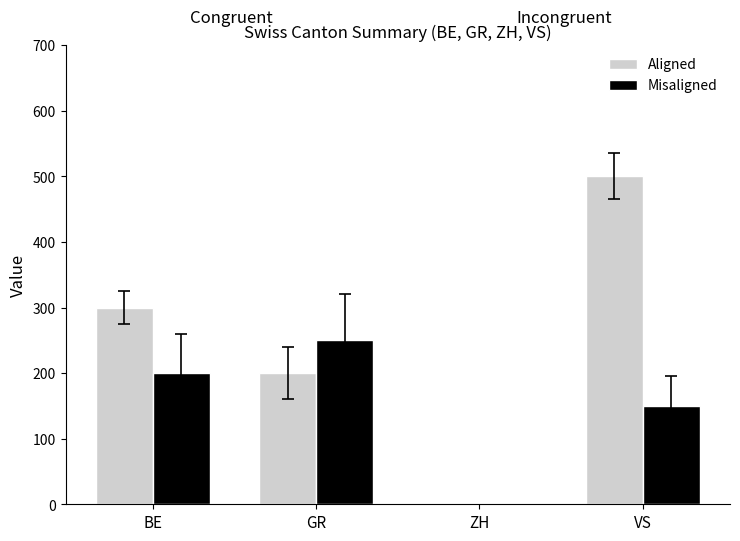

What is the difference between the highest and lowest values at VS?

350